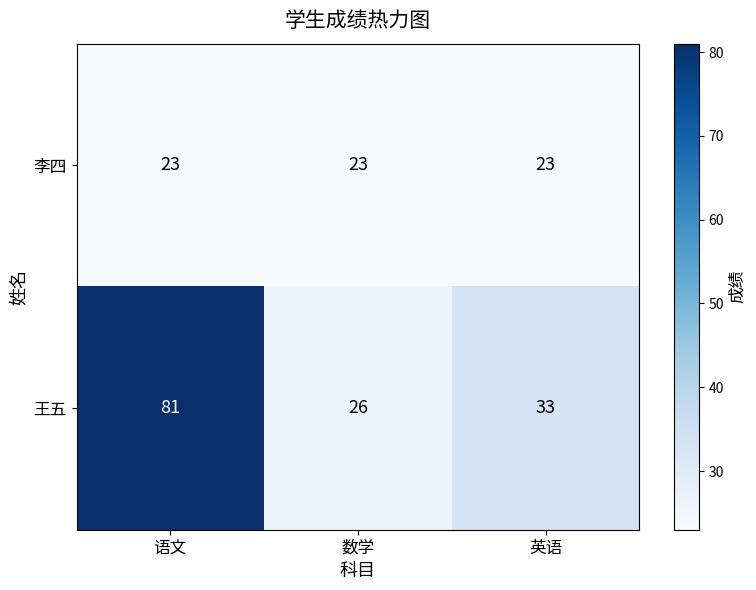

Rank the series at 数学 from lowest to highest value.

李四, 王五